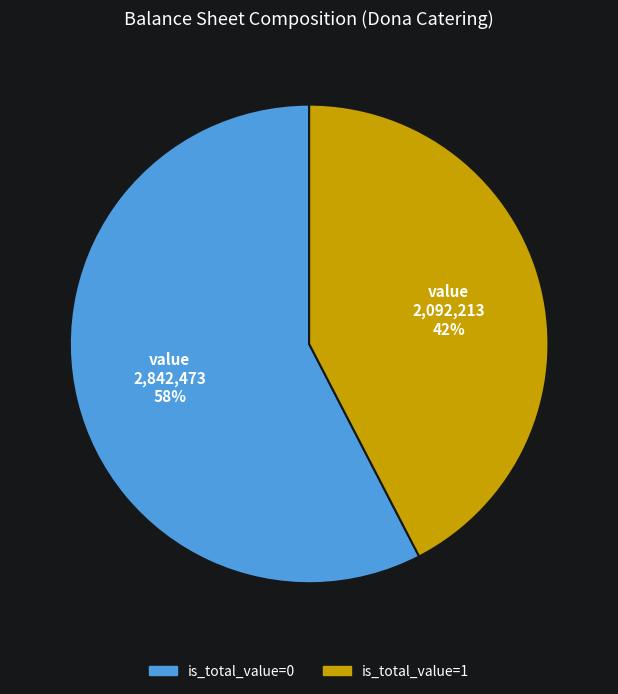

Does any single category account for the majority?

Yes